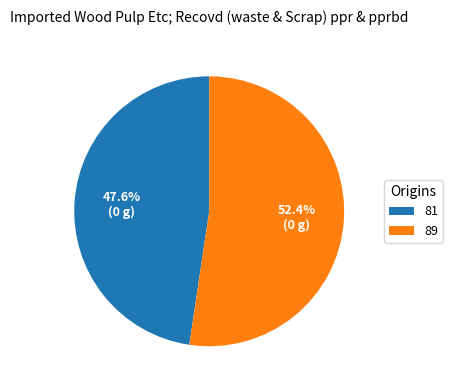

Is there any slice that represents more than half of the pie?

Yes